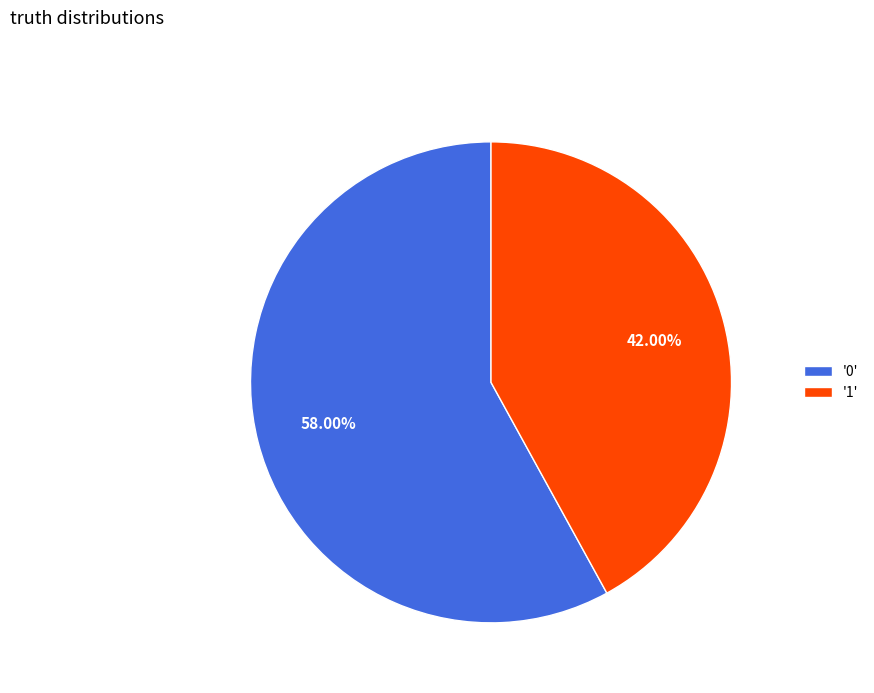

How many slices are in this pie chart?

2